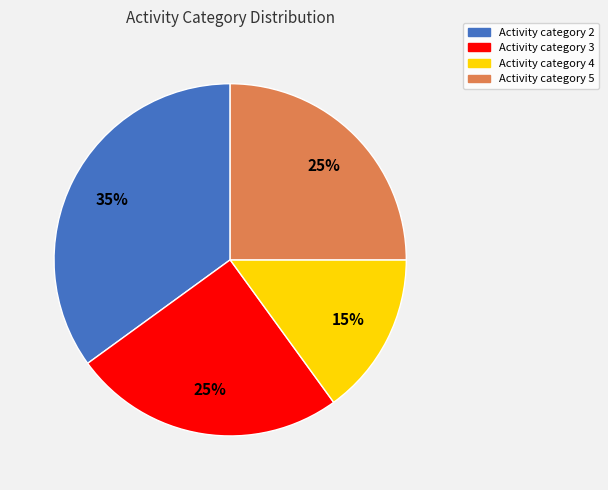

Which category has the biggest portion of the pie?

Activity category 2